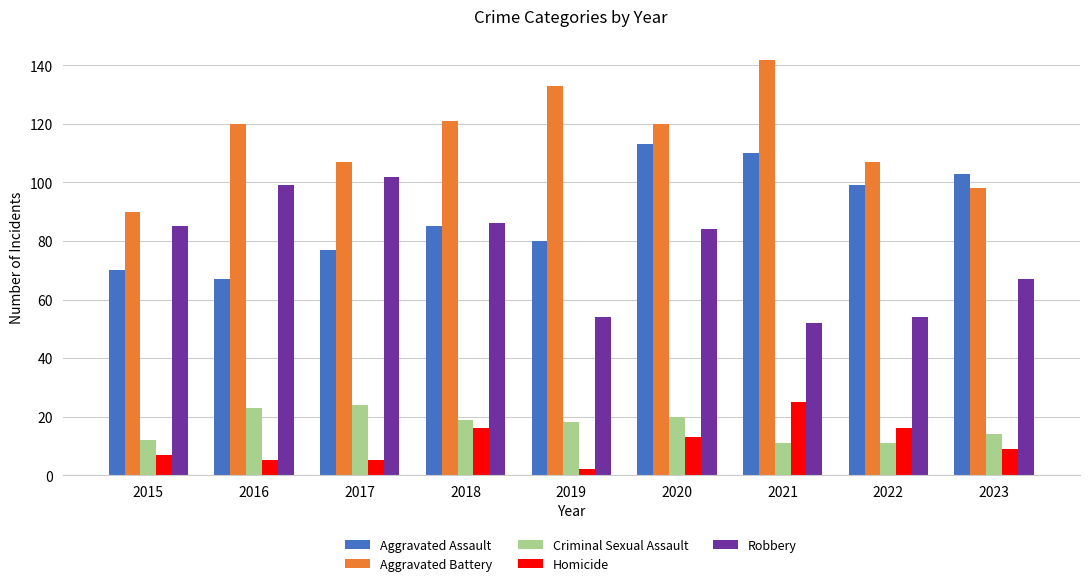

How many categories are shown in the chart?

9